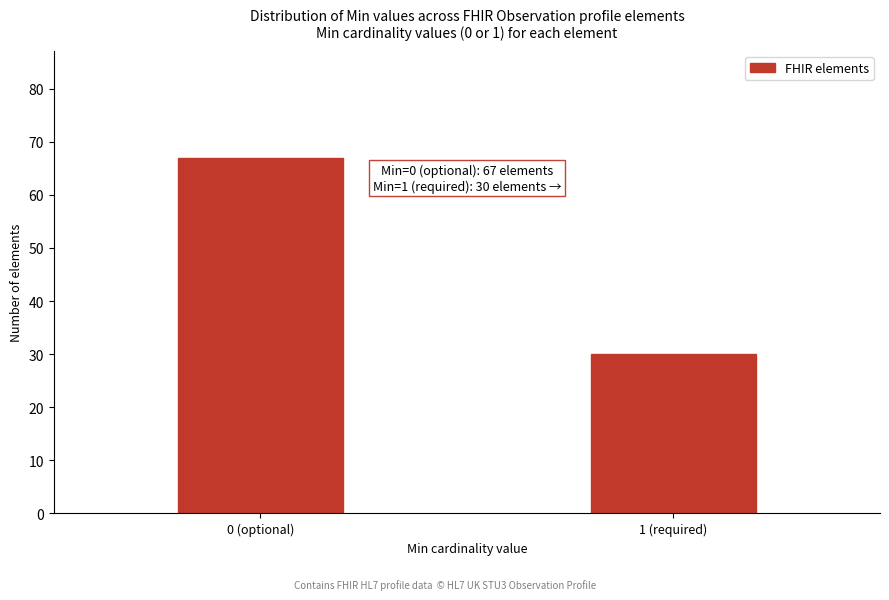

Reading right to left, what are all the values shown in this chart?

30	67